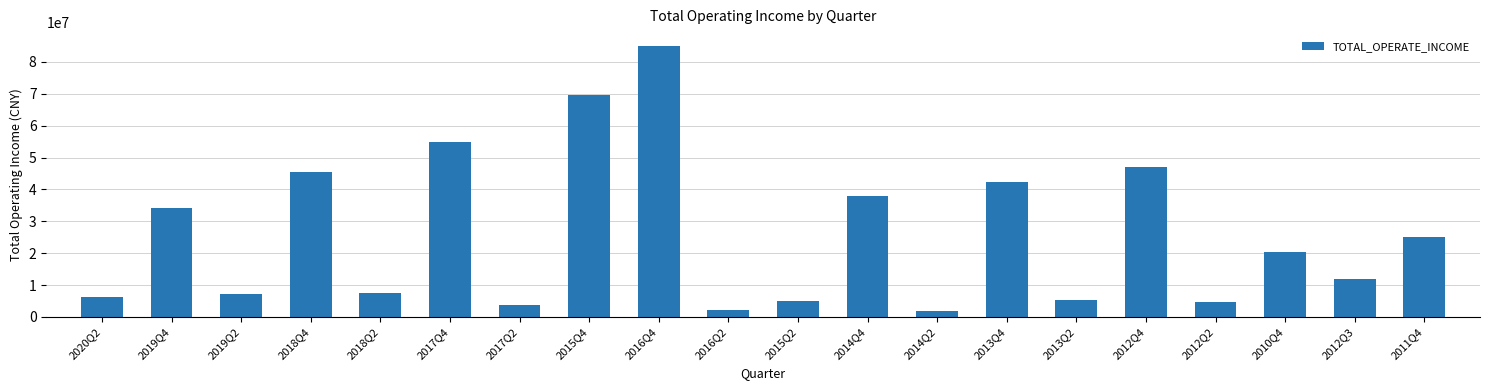

Which has a higher value, 2011Q4 or 2017Q2?

2011Q4